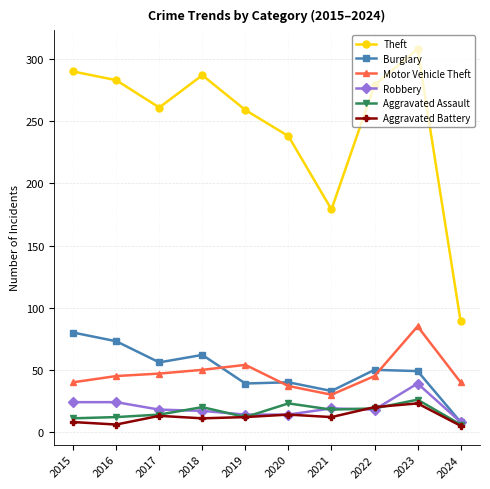

True or false: Motor Vehicle Theft has more than 0 interior local peaks.

True